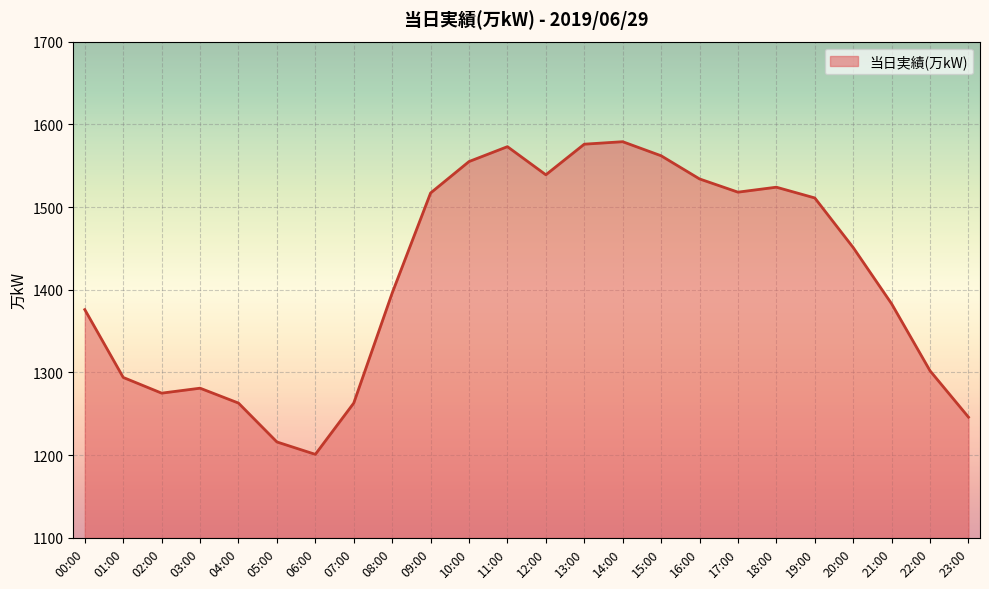

Is it true that the value at 16:00 is 1534?

True